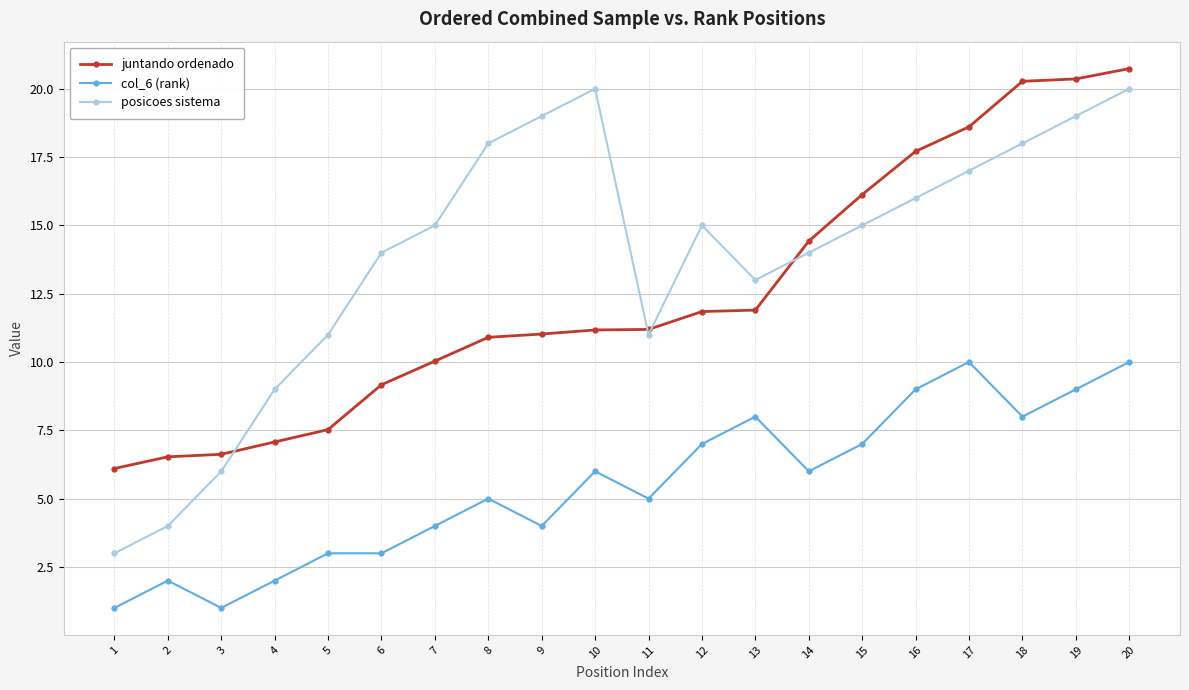

How many lines are shown in the chart?

3